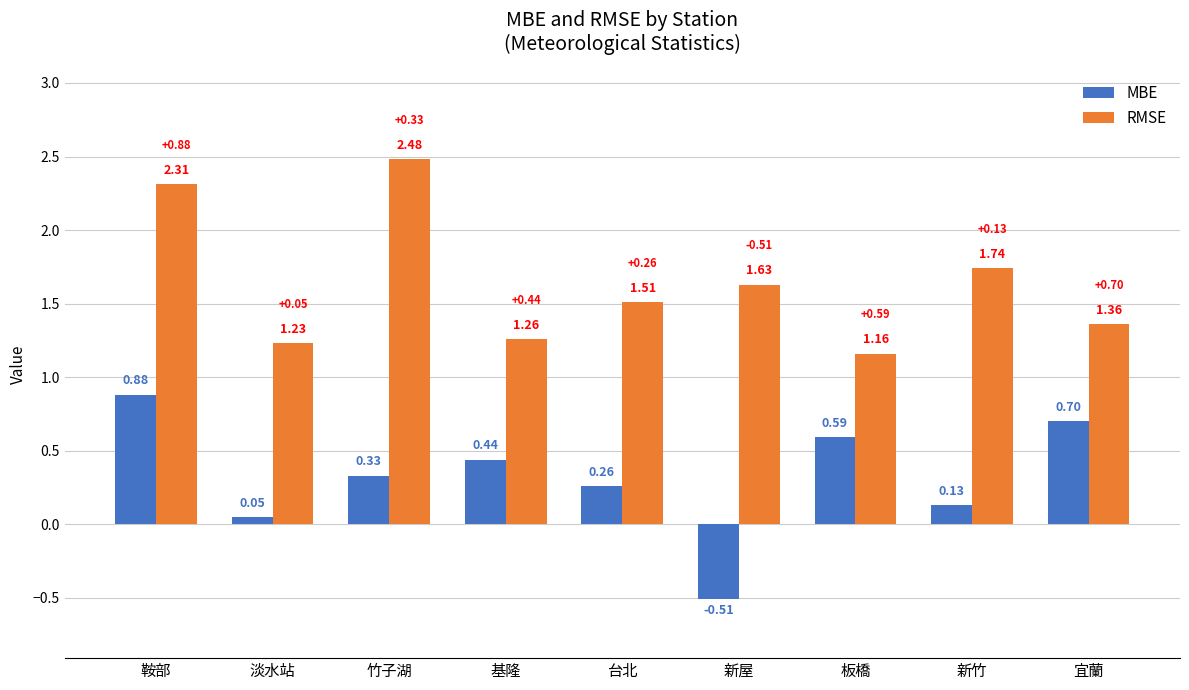

Which series changed the most between 淡水站 and 新屋?

MBE